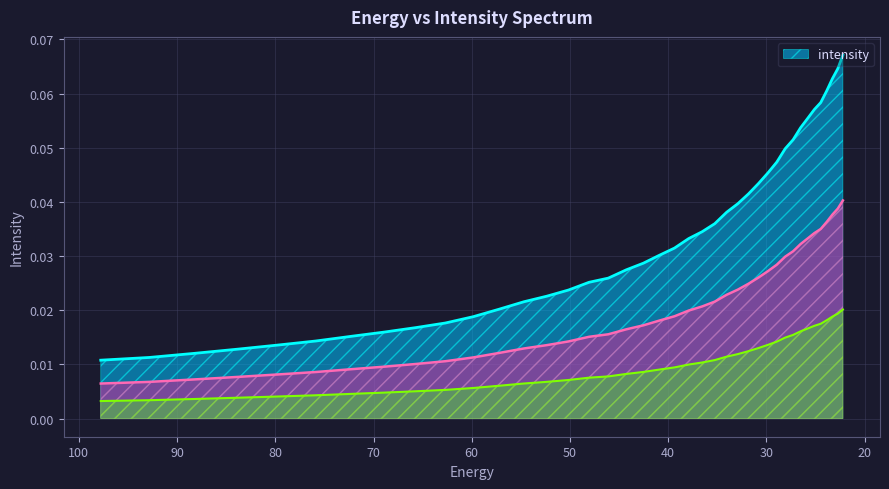

What position from the left is 36.545517?

23